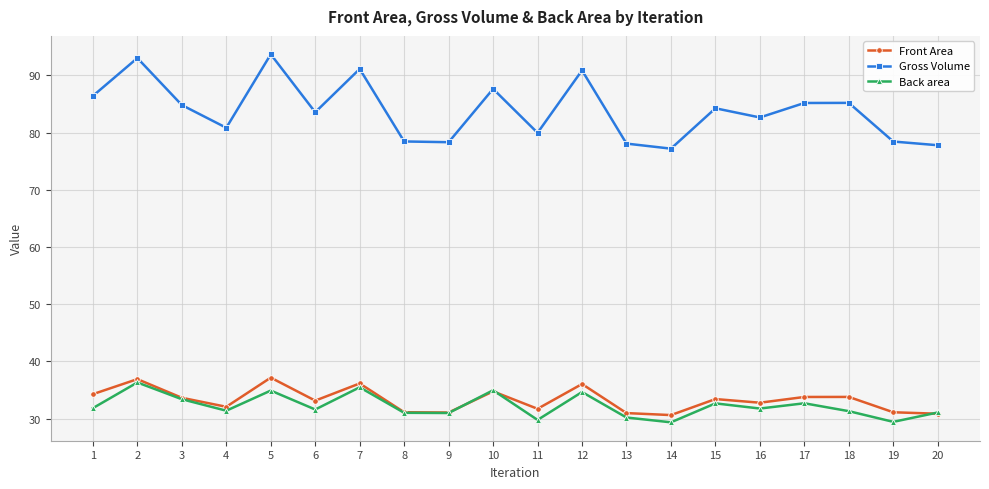

Which category has the highest value in the Gross Volume series?

5